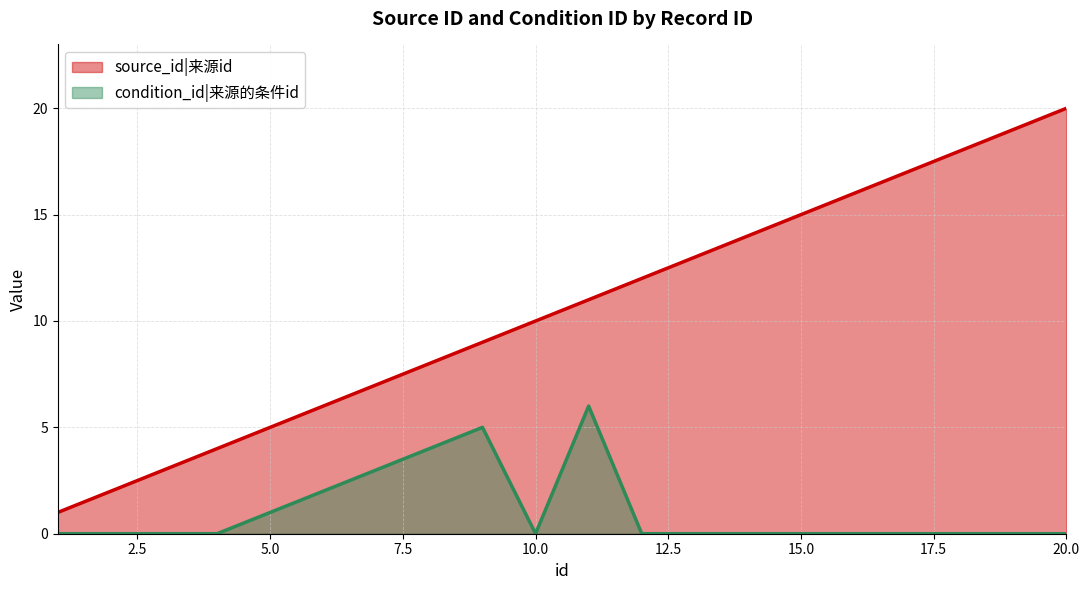

How many lines are shown in the chart?

2